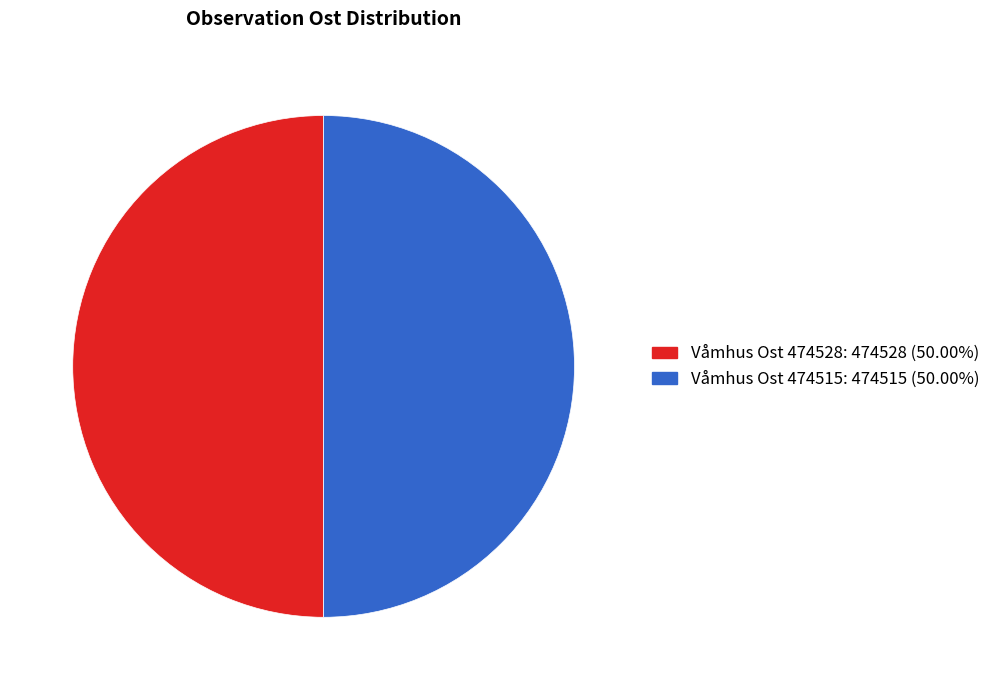

Do Våmhus Ost 474528: 474528 (50.00%) and Våmhus Ost 474515: 474515 (50.00%) together represent more than half of the pie?

Yes